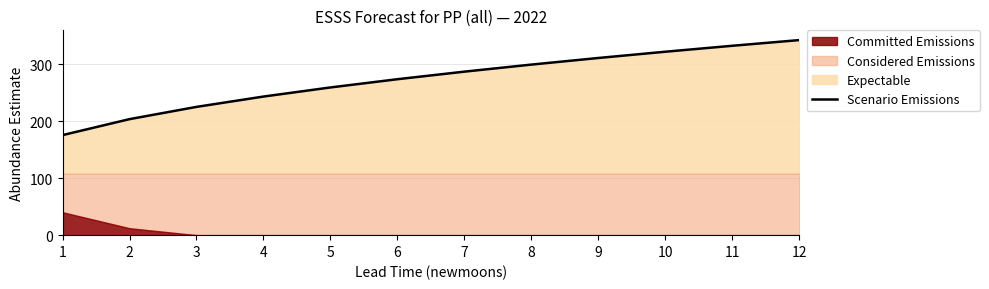

The chart shows a value of 342.7 at 12. True or false?

True